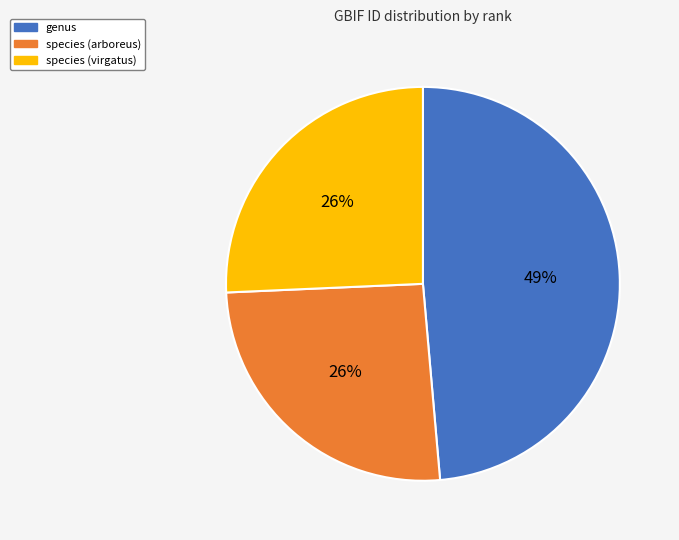

How many segments does this pie chart have?

3